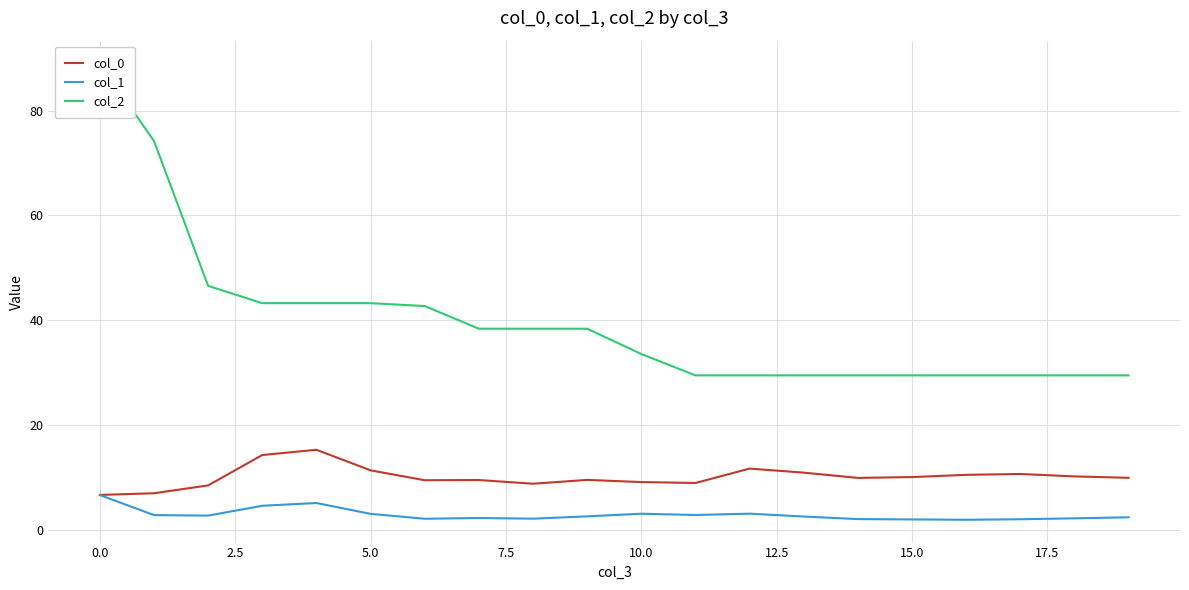

What is the lowest value of the col_0 series?

6.7